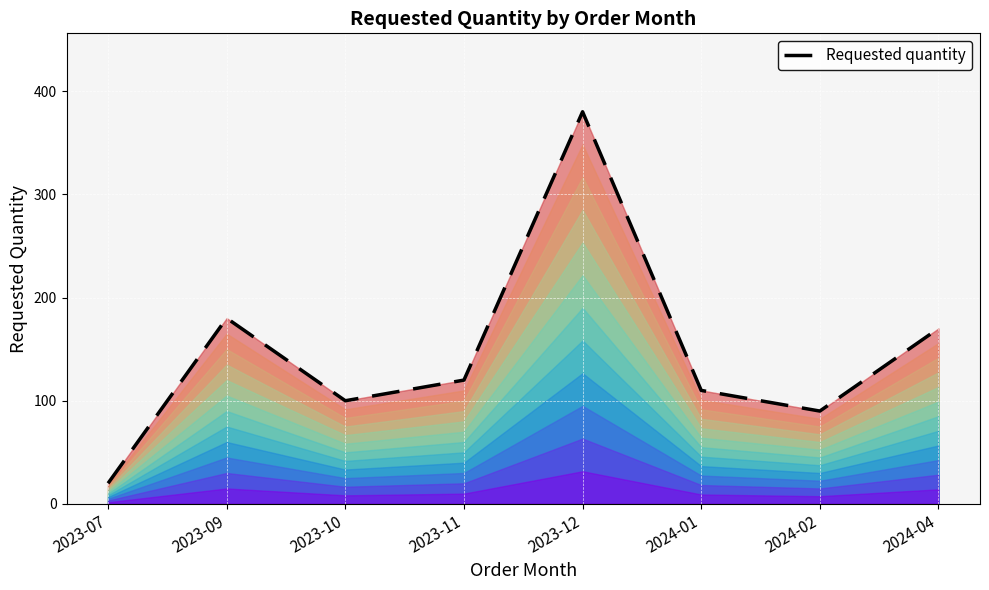

How many lines are shown in the chart?

1